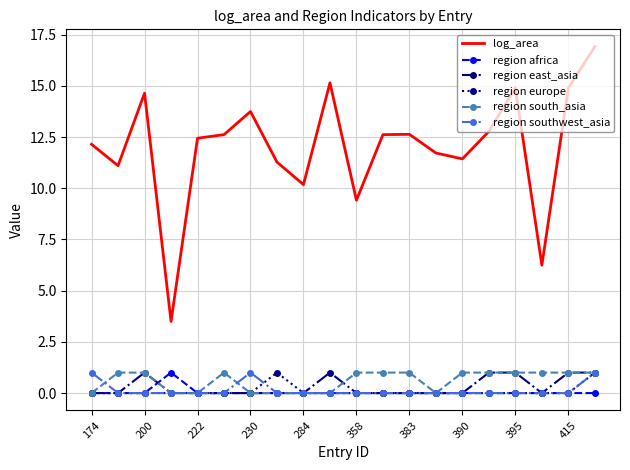

True or false: region europe and log_area intersect in this chart.

False